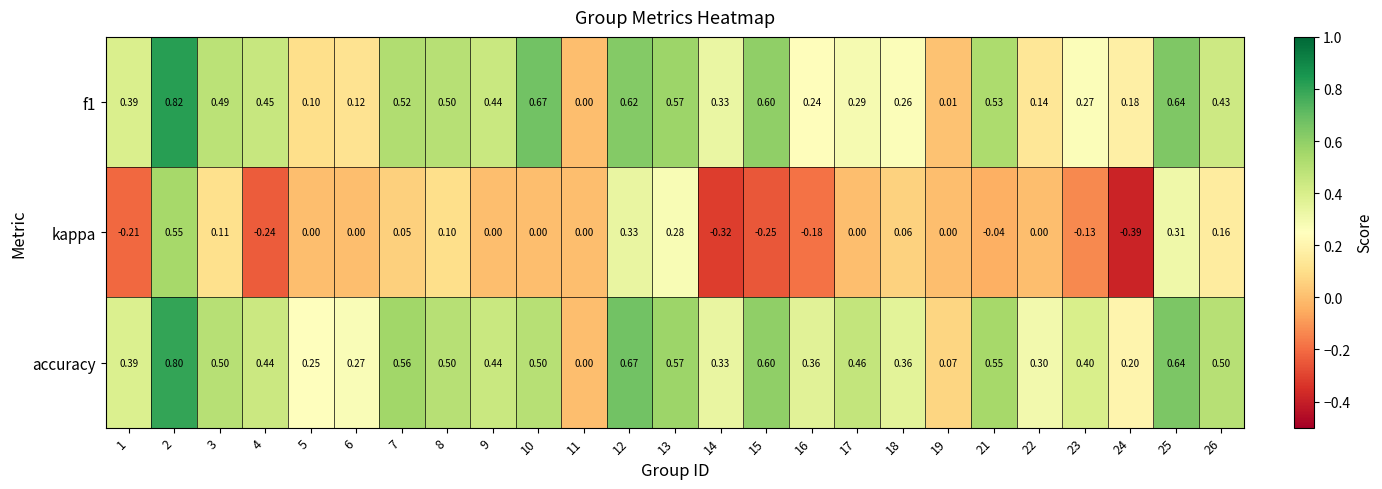

Which series has the largest total across all categories?

accuracy